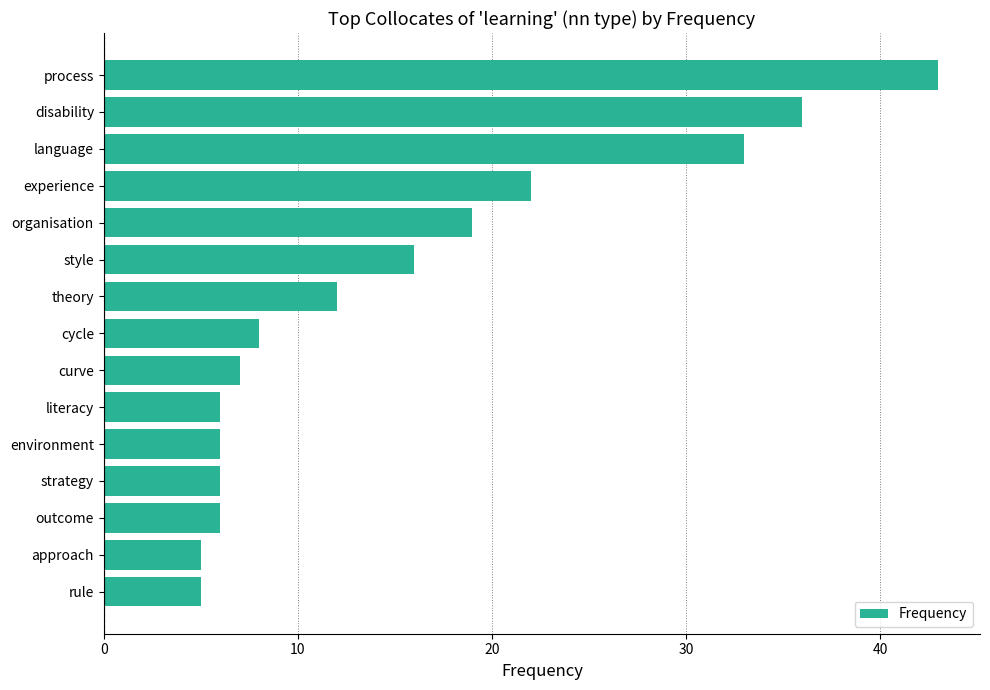

Reading top to bottom, what are all the values shown in this chart?

43	36	33	22	19	16	12	8	7	6	6	6	6	5	5